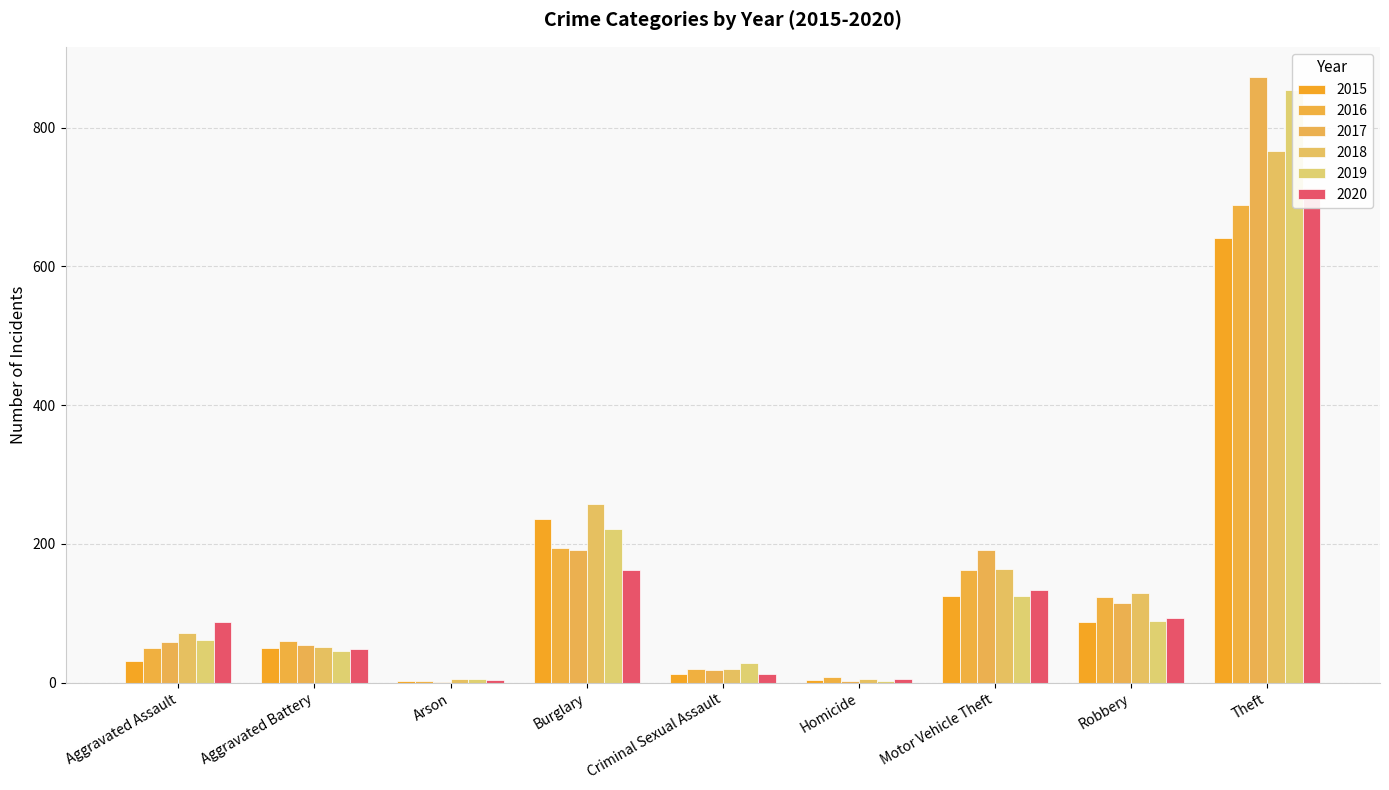

Reading left to right, extract all data points from this chart.

2015: 31	50	3	236	13	4	125	87	641
2016: 50	60	3	194	20	8	163	123	689
2017: 59	54	1	192	19	2	191	115	873
2018: 72	52	6	257	20	5	164	130	767
2019: 61	45	5	221	29	3	125	89	855
2020: 87	48	4	163	12	6	134	94	713